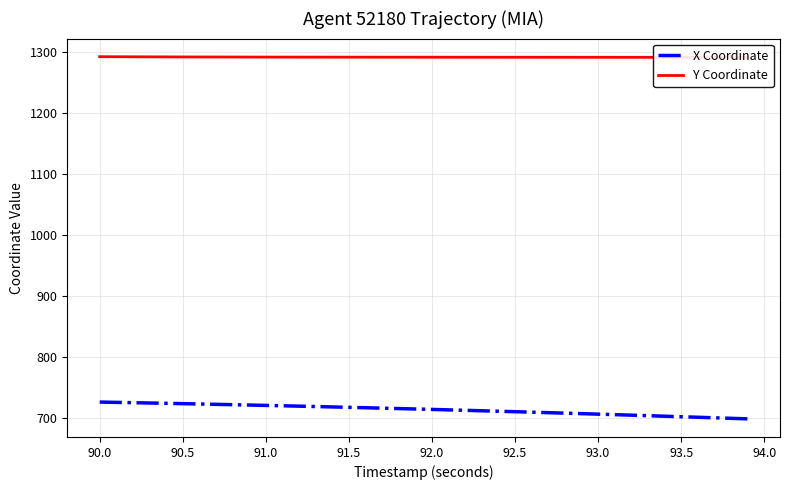

List the series in order of their peak value, highest first.

Y Coordinate, X Coordinate